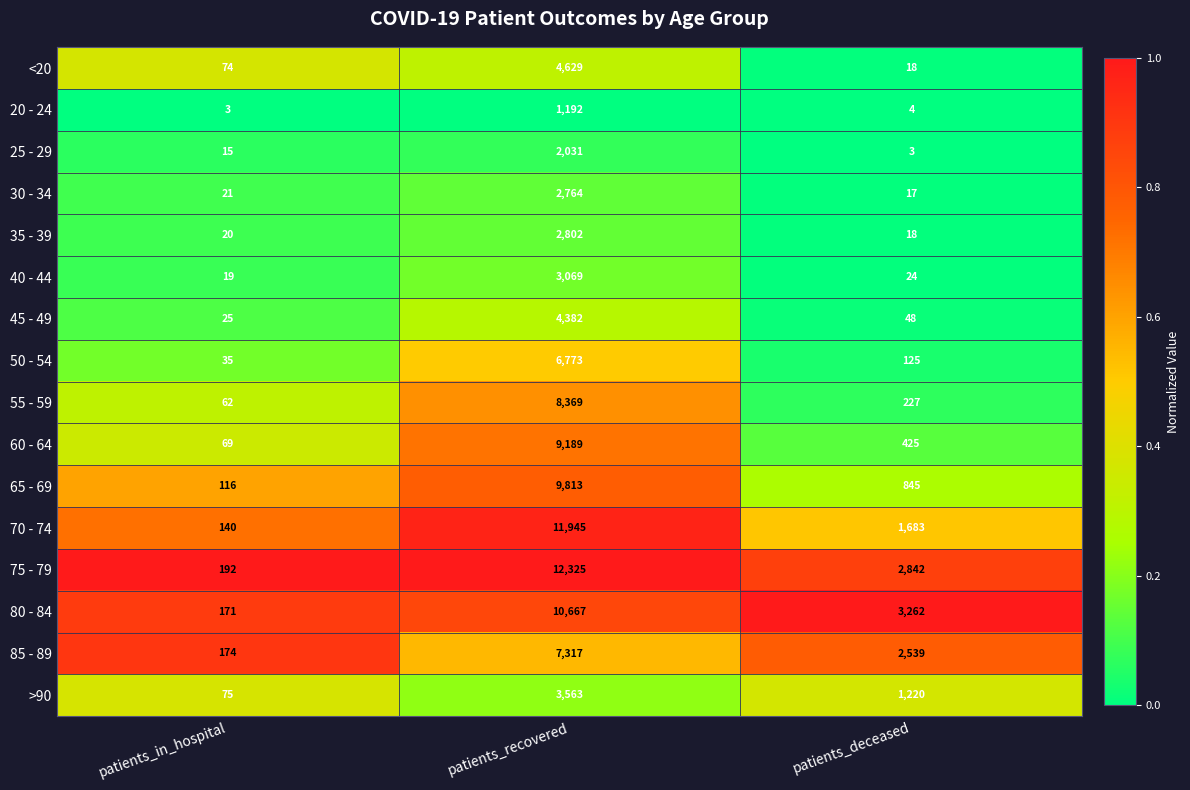

What is the average value of the 30 - 34 series?

934